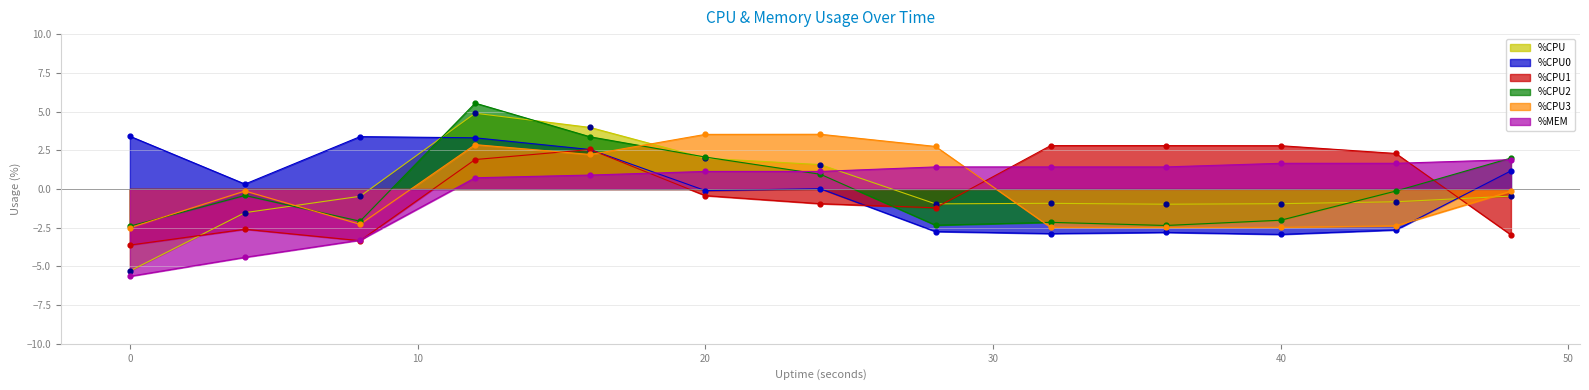

Which series has the largest total across all categories?

%CPU1